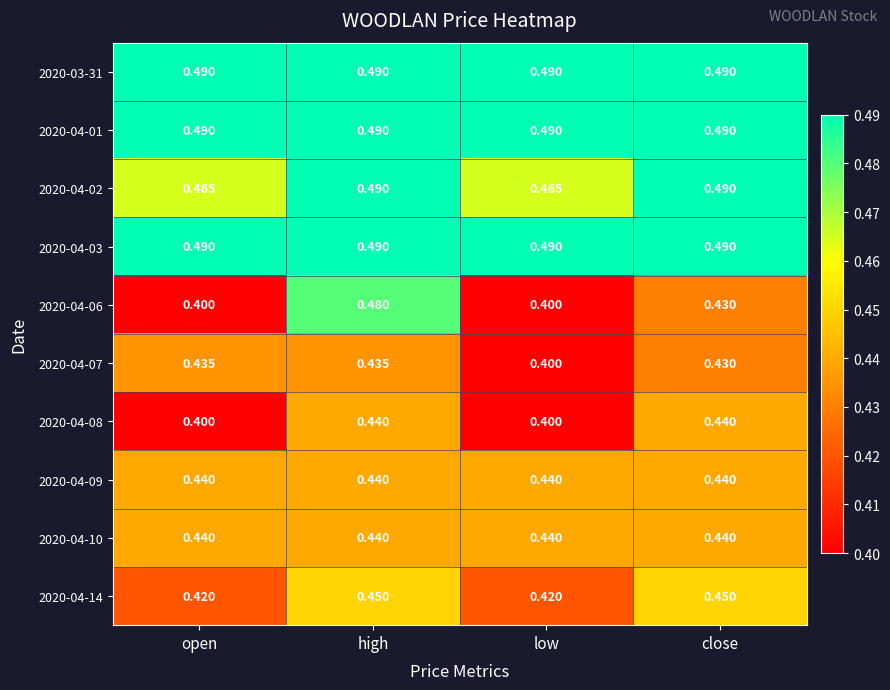

Is the value of 2020-04-02 at close greater than the value of 2020-04-14 at open?

Yes